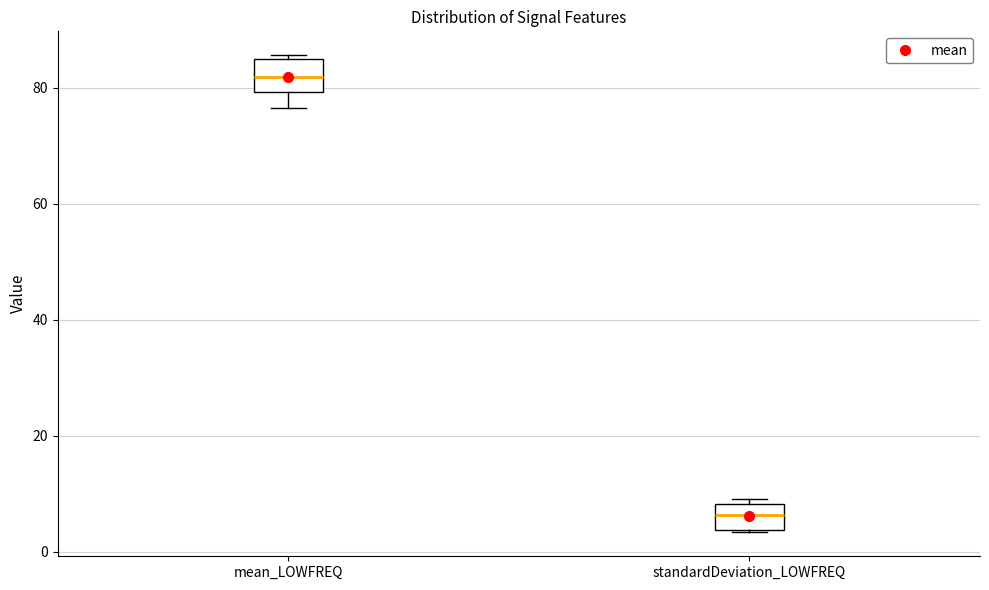

Which box has the highest median line?

mean_LOWFREQ